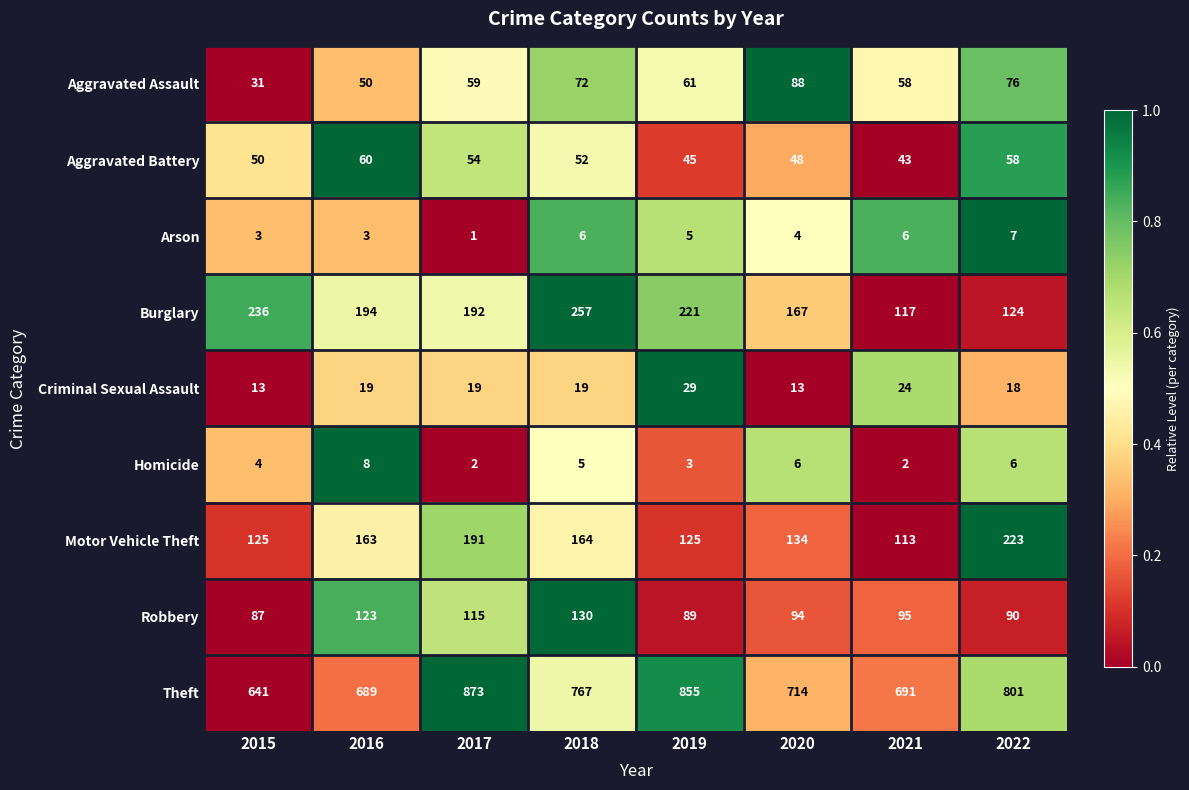

List the series in order of their peak value, lowest first.

Arson, Homicide, Criminal Sexual Assault, Aggravated Battery, Aggravated Assault, Robbery, Motor Vehicle Theft, Burglary, Theft